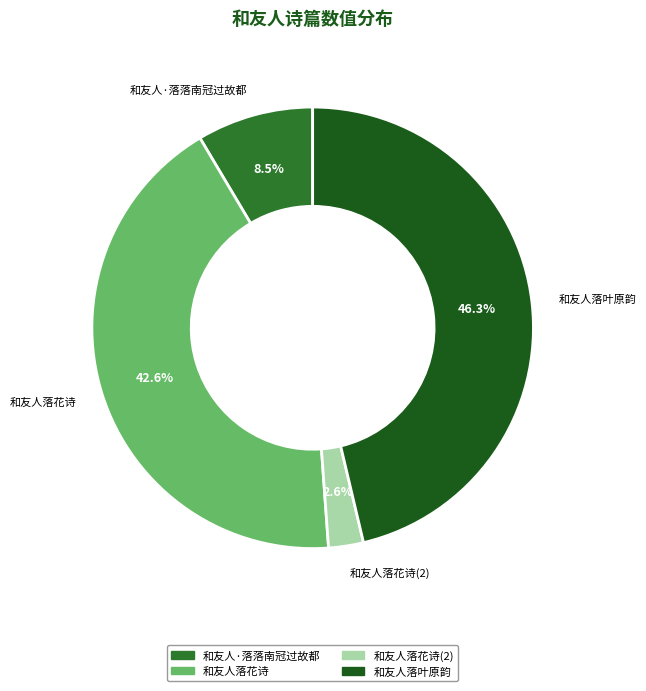

Which slice is the smallest?

和友人落花诗(2)